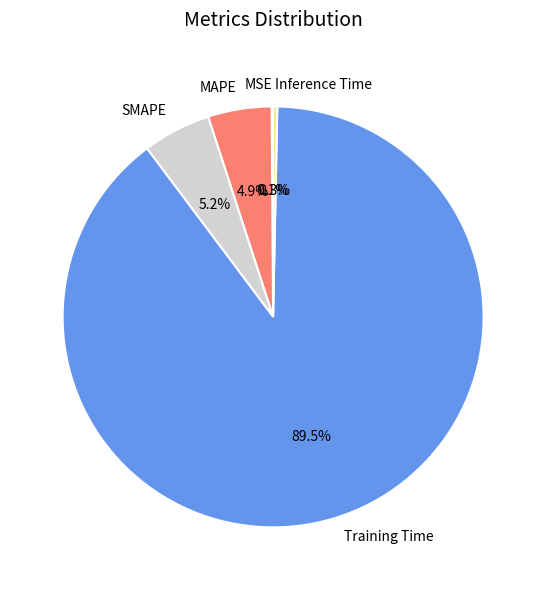

What percentage is NOT represented by SMAPE?

94.8%